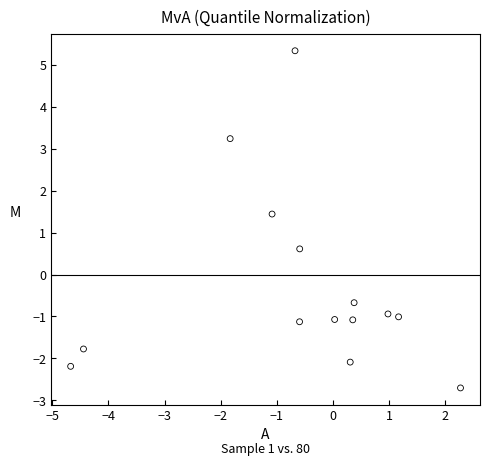

What is the range of Y values (max minus min)?

8.0